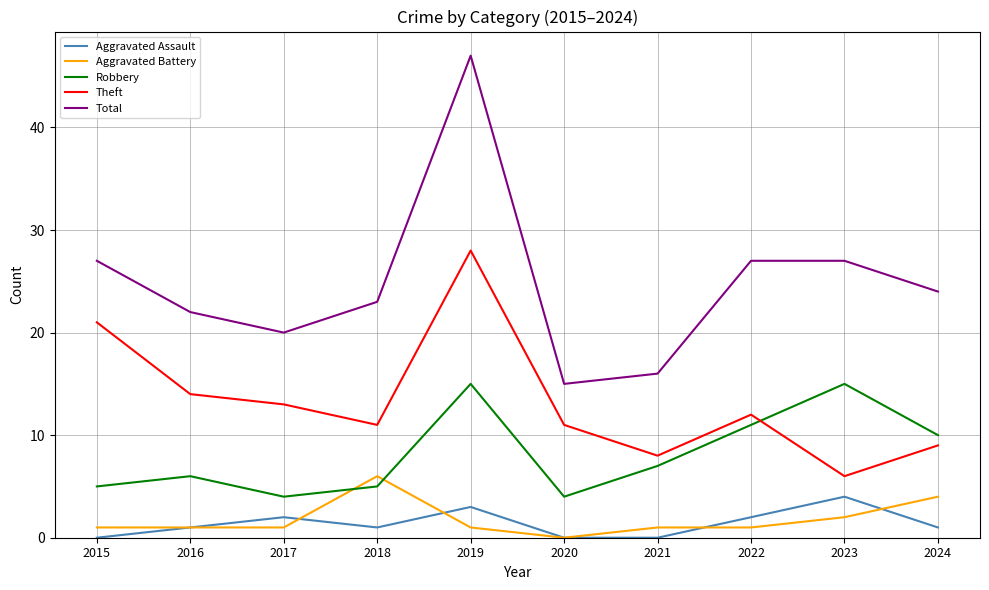

At which category does the chart reach its peak across all series?

2019